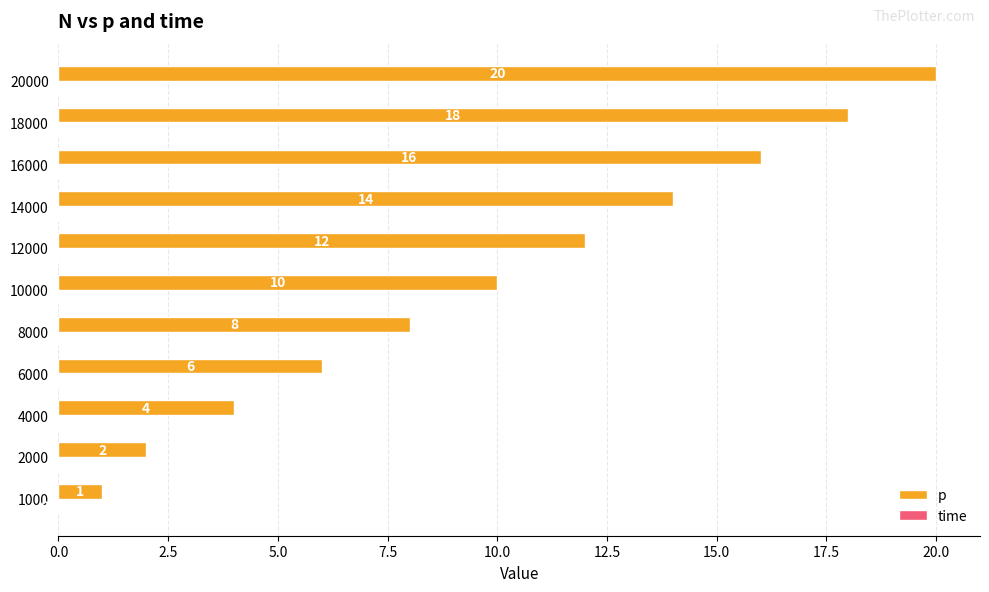

Between 10000 and 16000, which series saw the biggest shift?

p